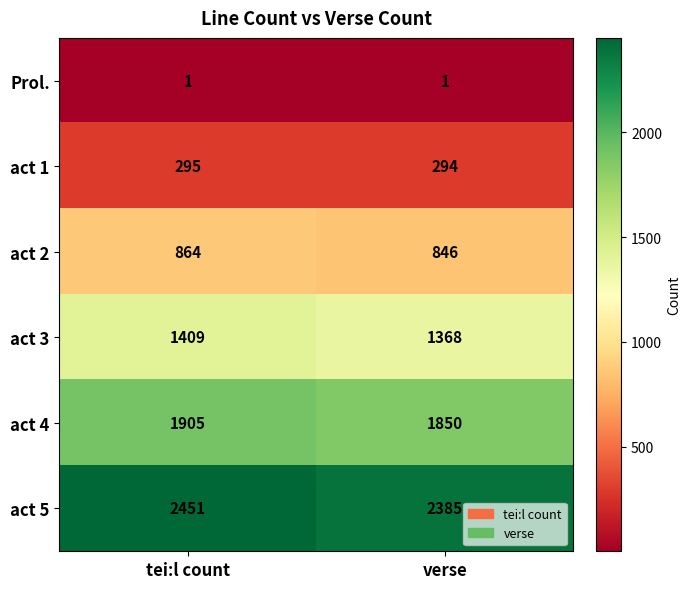

What is the maximum value shown in the chart?

2451